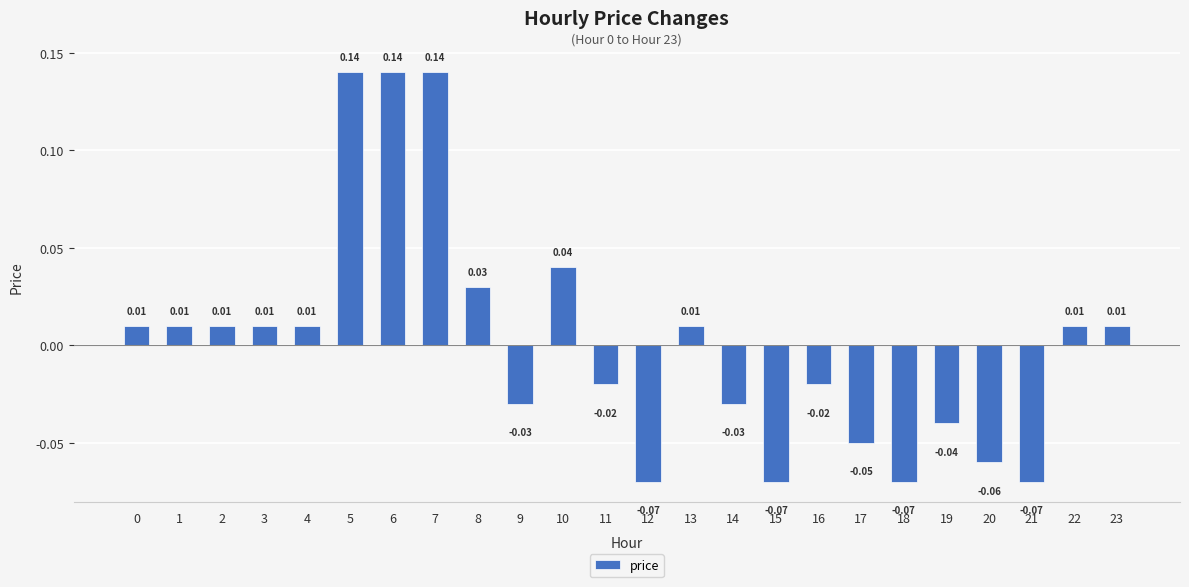

Which has a higher value, 22 or 11?

22